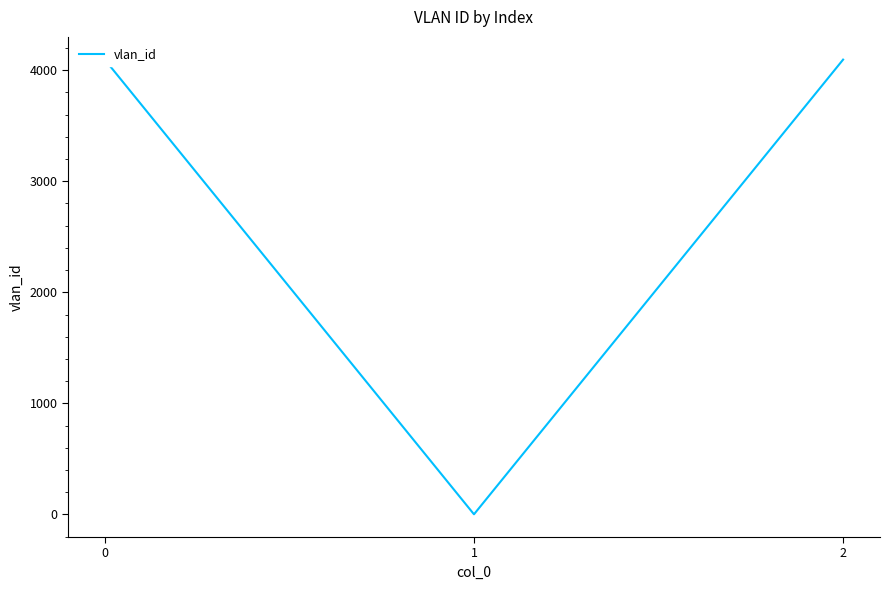

Is it true that the value at 0 is 4094?

True